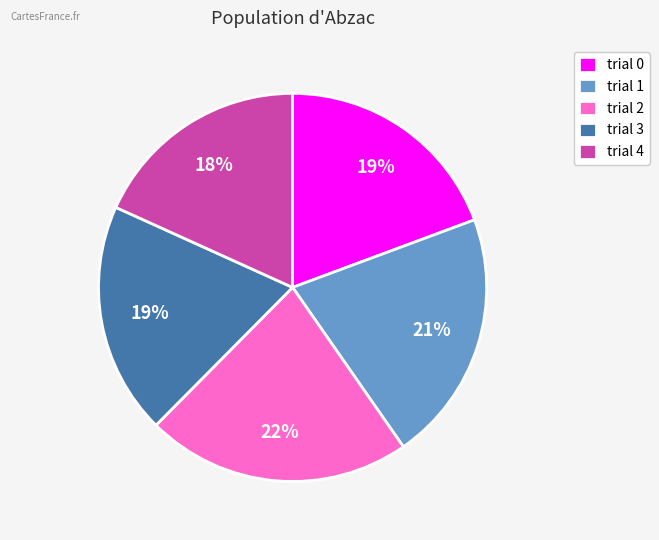

To the nearest percent, what percentage of the pie is trial 3?

19%